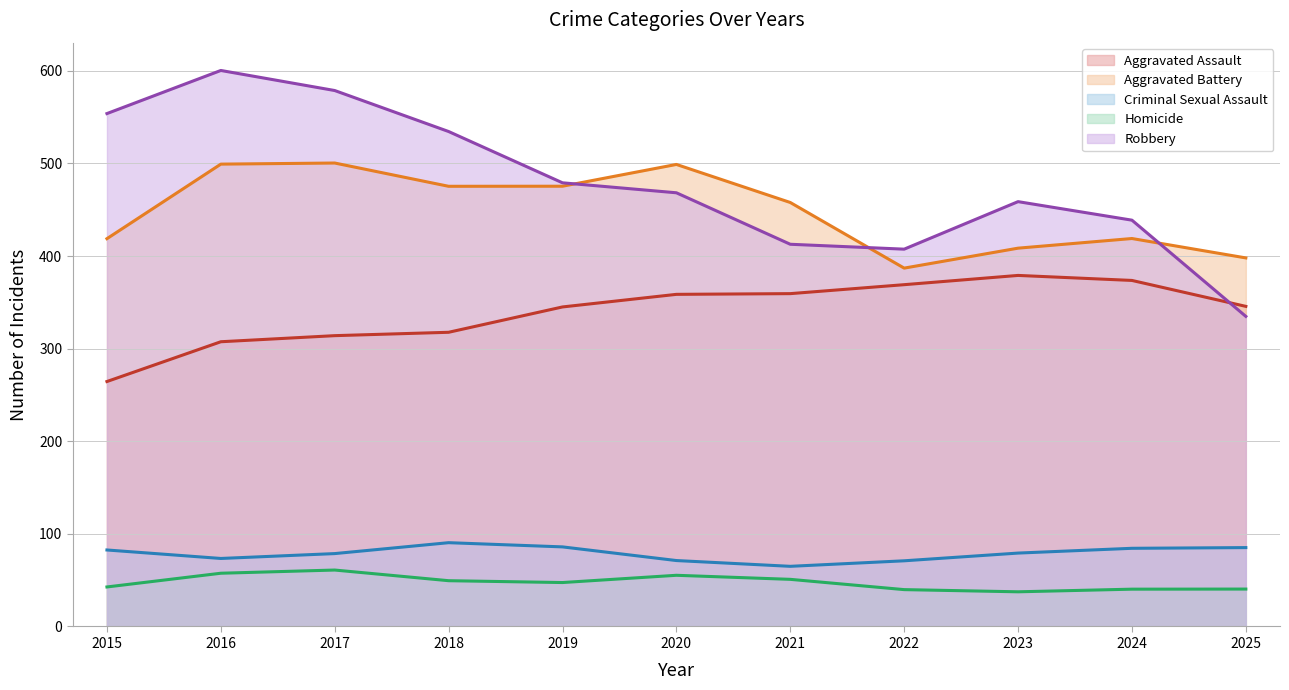

What is the difference between the maximum and minimum values in the Robbery series?

265.5